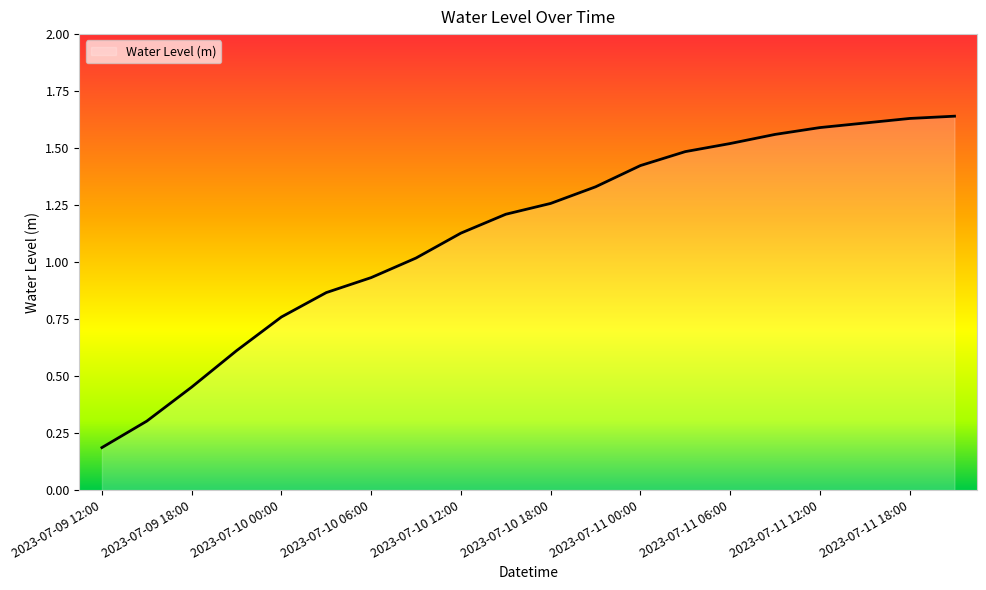

What is the maximum value shown in the chart?

1.6